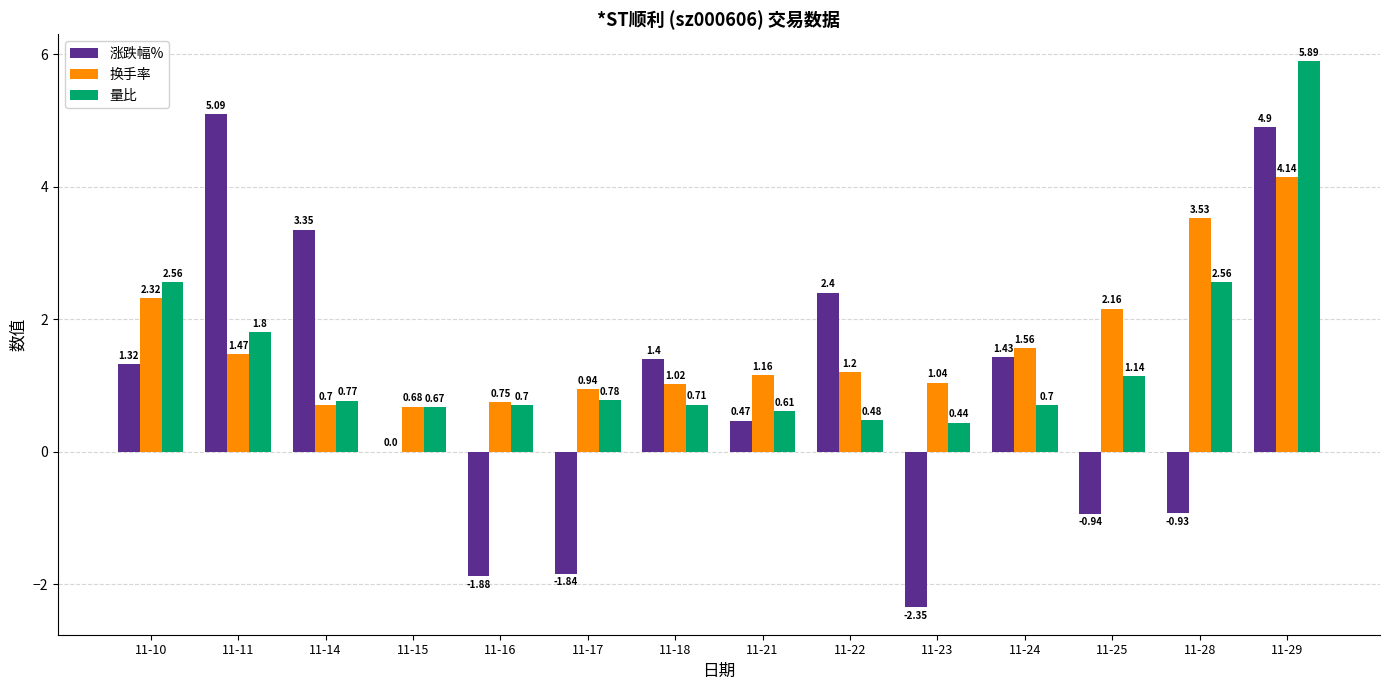

What is the sum of the 涨跌幅% values at 11-18 and 11-11?

6.5